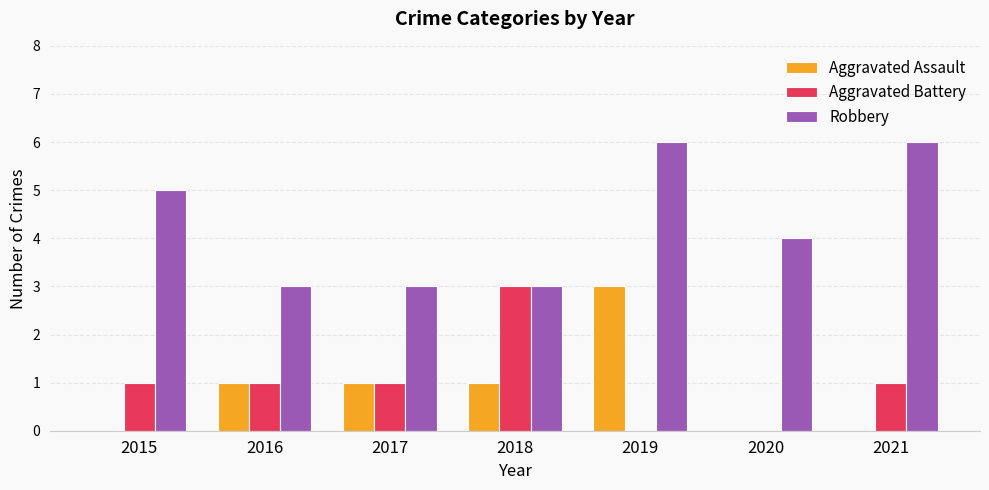

What is the spread (max minus min) of values at 2015?

5